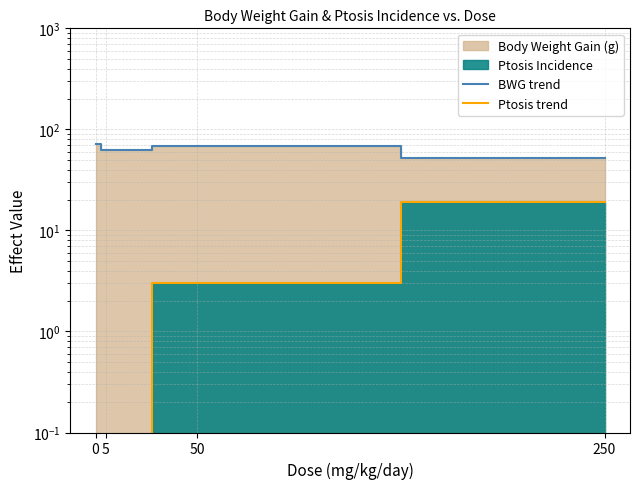

What is the approximate value of Ptosis trend at 250, to the nearest 5?

20